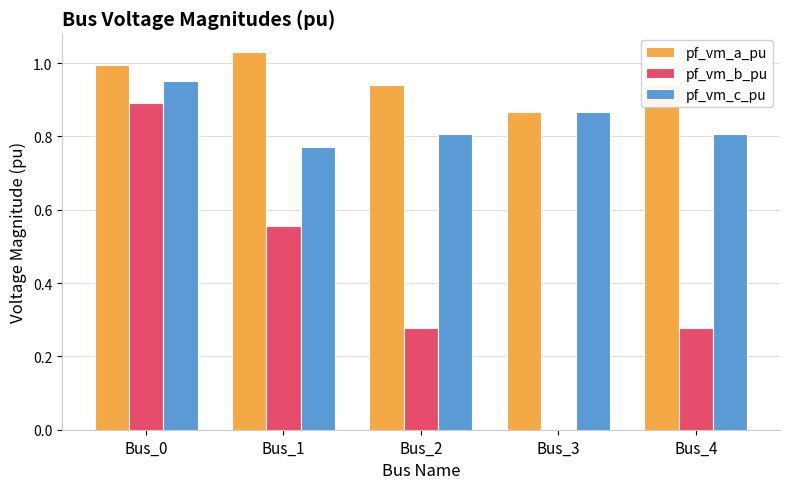

At which category is the sum across all series the highest?

Bus_0